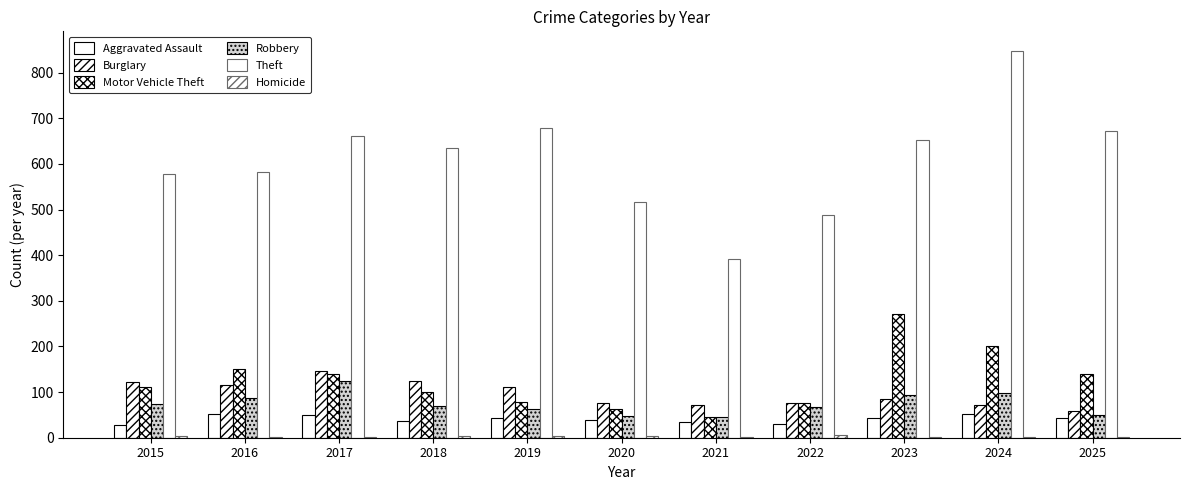

How many categories are shown in the chart?

11